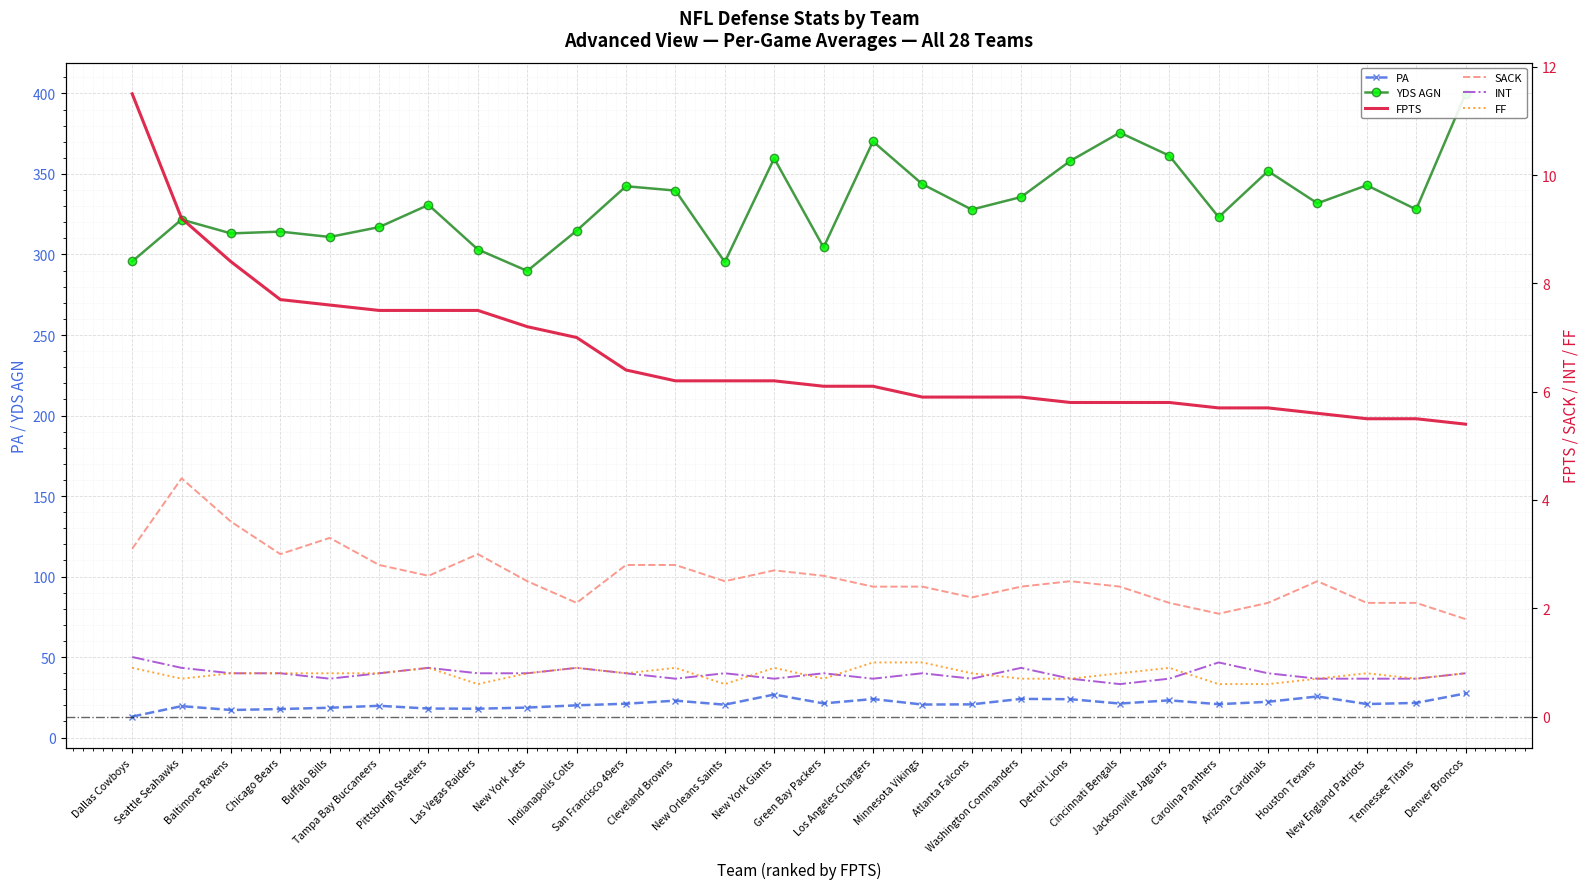

How many lines are shown in the chart?

6